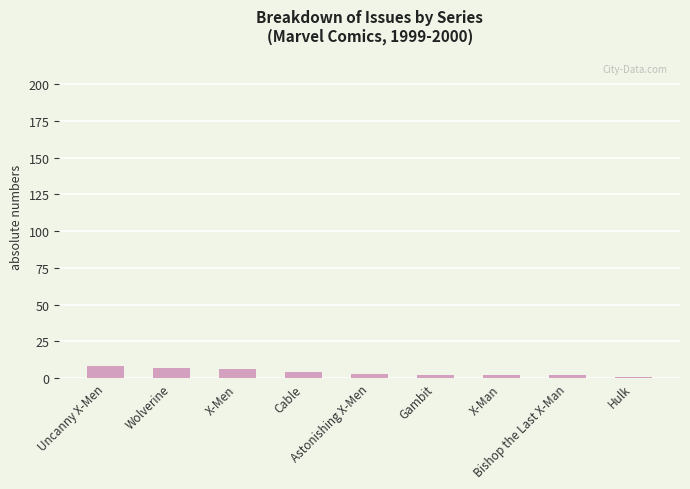

What is the greatest value displayed?

8